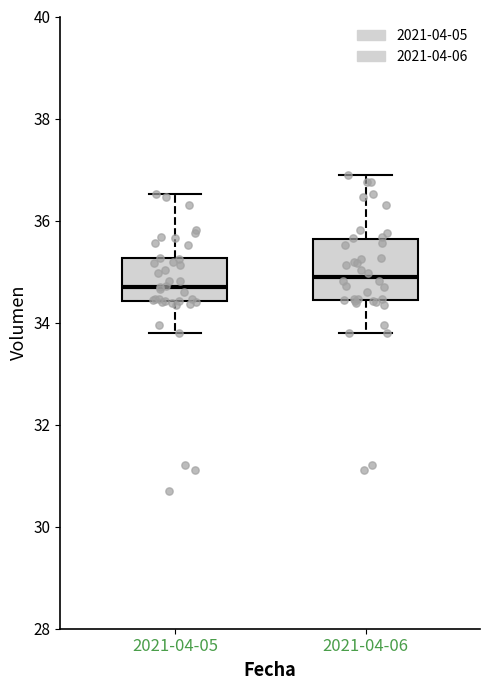

Which box is the tallest, from its lower edge to its upper edge?

2021-04-06